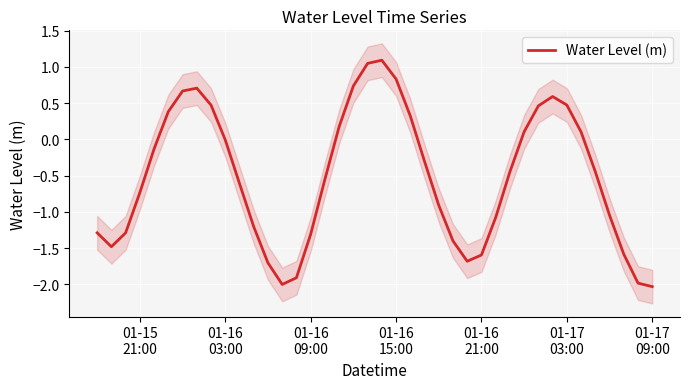

What is the minimum value shown in the chart?

-2.0